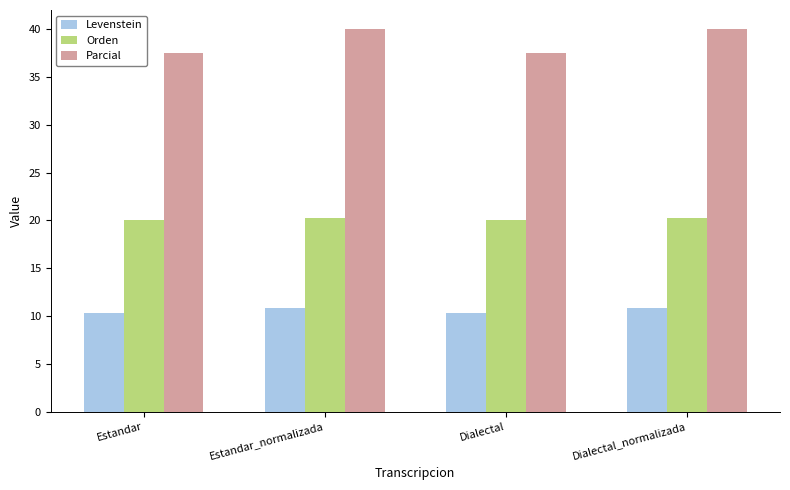

Which series has the largest range (max minus min)?

Parcial